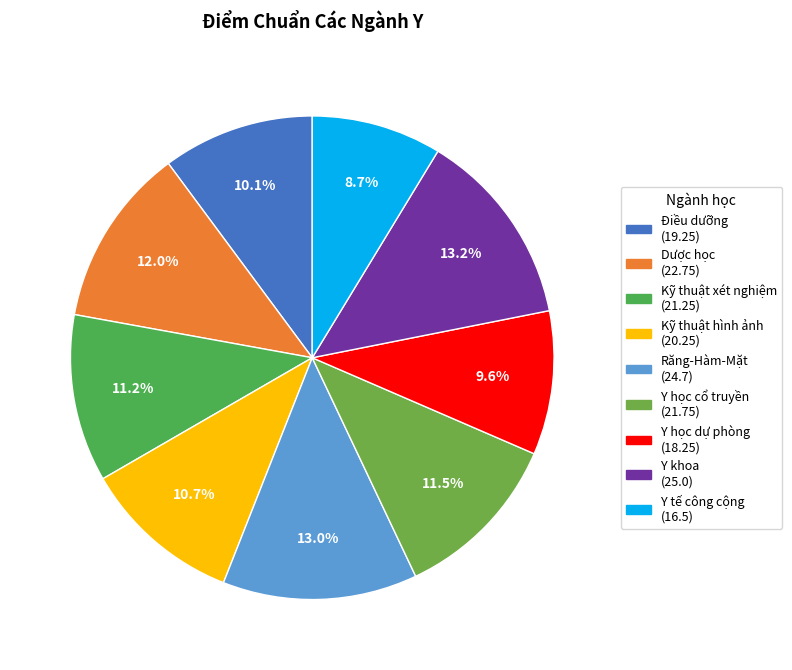

To the nearest percent, what is the average slice percentage?

11%